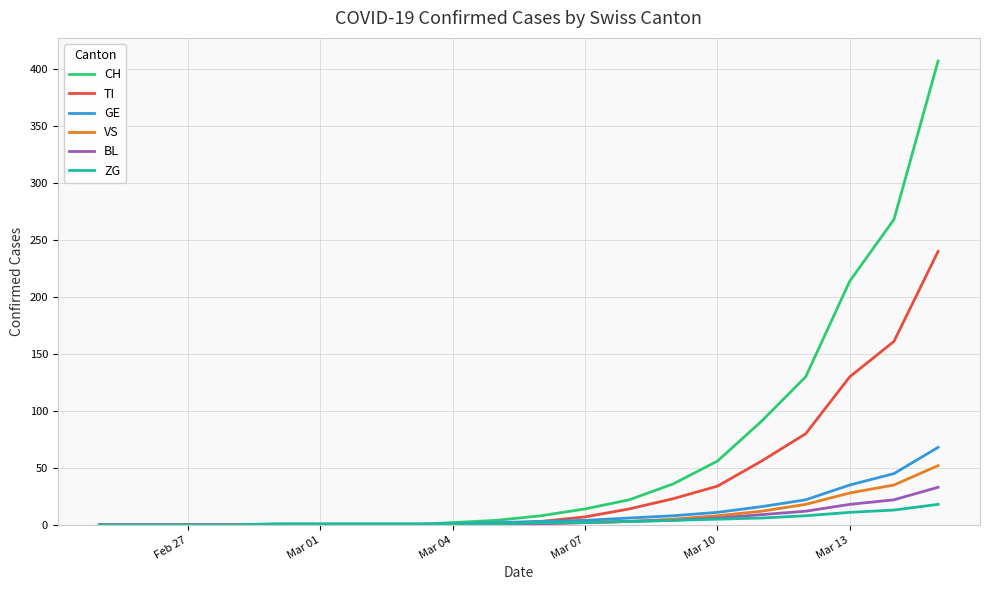

Which series has the widest spread of values?

CH